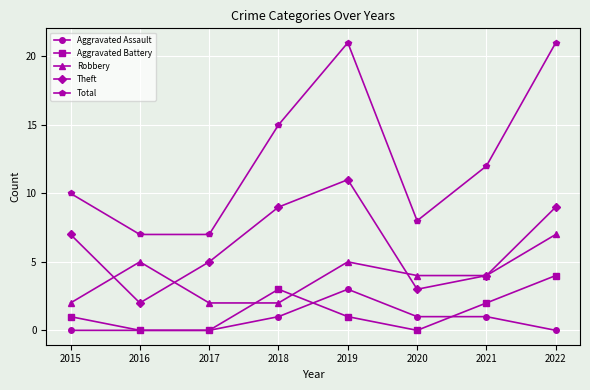

Rank the series by their maximum value, from lowest to highest.

Aggravated Assault, Aggravated Battery, Robbery, Theft, Total